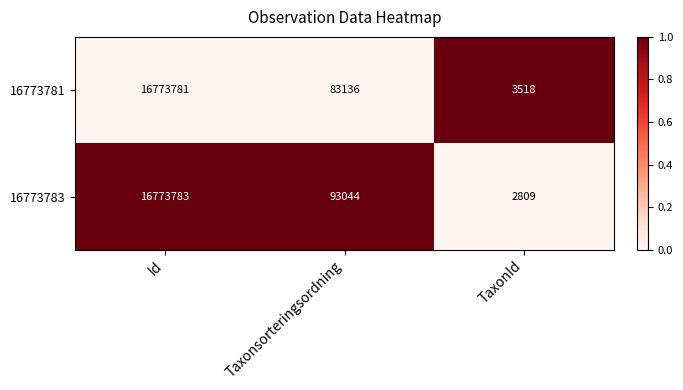

What is the maximum value shown in the chart?

16773783